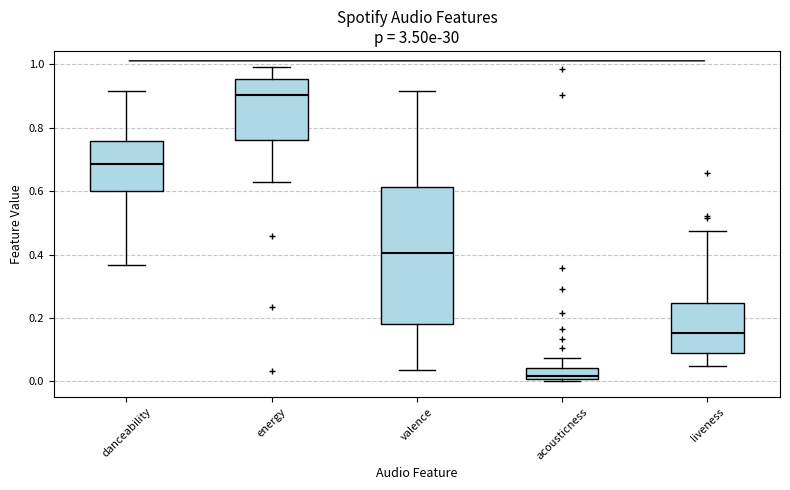

Reading left to right, transcribe this box plot: for each box, give where its median line is, the range the box spans, and where its two whiskers end, as read against the y-axis. The values are not printed on the chart, so give them approximately, as read against the axis.

danceability: median 0.68, box 0.60 to 0.76, whiskers 0.36 to 0.92
energy: median 0.90, box 0.76 to 0.96, whiskers 0.62 to 1.00
valence: median 0.40, box 0.18 to 0.62, whiskers 0.04 to 0.92
acousticness: median 0.02, box 0.00 to 0.04, whiskers 0.00 (just below the box's lower edge) to 0.08
liveness: median 0.16, box 0.08 to 0.24, whiskers 0.04 to 0.48